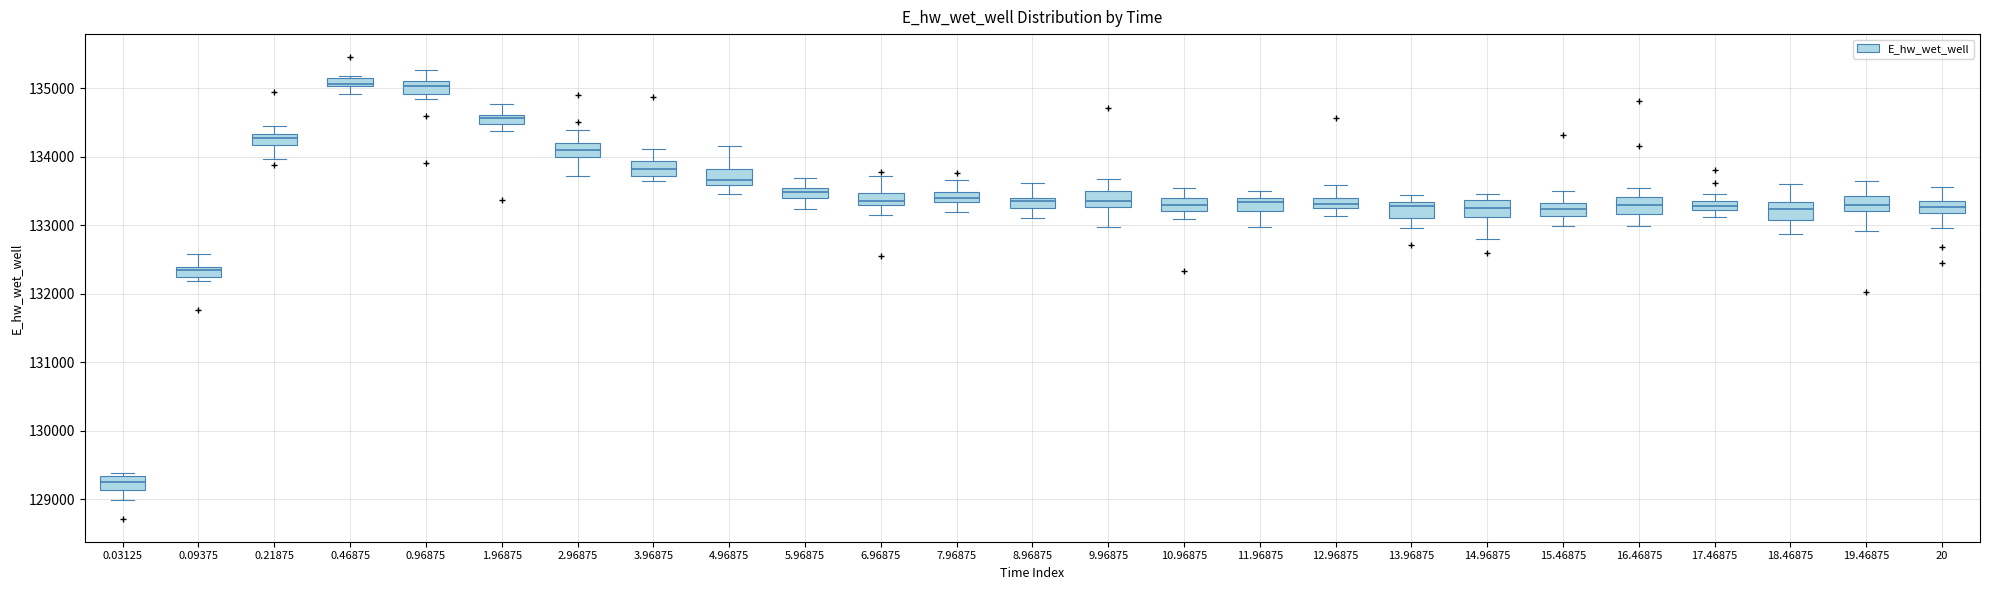

Where is the lower edge of the box at x = 1.96875 on the y-axis? The values are not printed on the chart, so give them approximately, as read against the axis.

134500